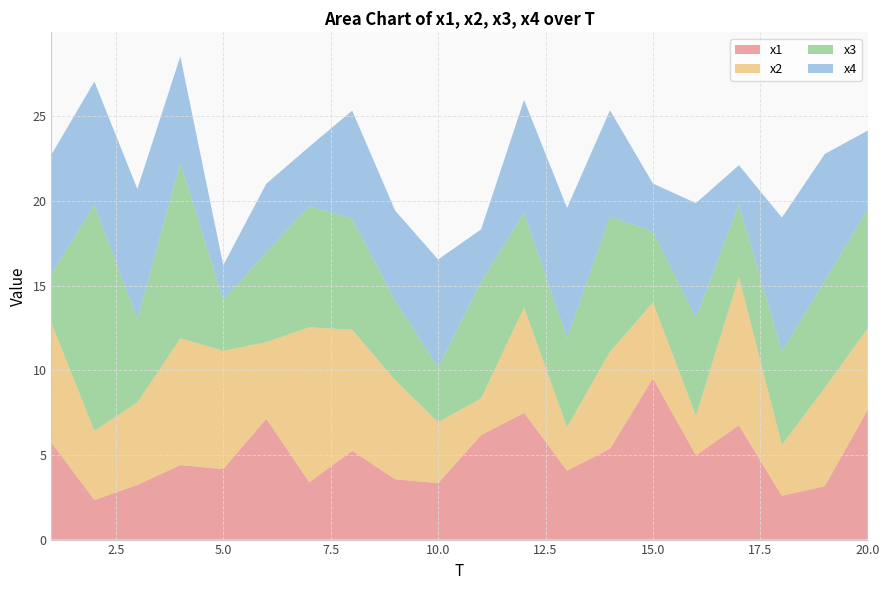

Reading left to right, transcribe all the data shown in this chart.

x1: 1=5.7	2=2.3	3=3.2	4=4.4	5=4.2	6=7.1	7=3.4	8=5.2	9=3.6	10=3.3	11=6.2	12=7.5	13=4.1	14=5.4	15=9.5	16=5.0	17=6.8	18=2.6	19=3.2	20=7.7
x2: 1=7.1	2=4.1	3=4.9	4=7.5	5=7.0	6=4.5	7=9.2	8=7.1	9=5.9	10=3.6	11=2.2	12=6.2	13=2.6	14=5.7	15=4.5	16=2.3	17=8.8	18=3.0	19=5.8	20=4.8
x3: 1=2.9	2=13.3	3=4.9	4=10.3	5=3.0	6=5.3	7=7.2	8=6.6	9=4.7	10=3.2	11=6.9	12=5.6	13=5.3	14=8.0	15=4.2	16=5.8	17=4.3	18=5.5	19=6.3	20=7.1
x4: 1=7.1	2=7.3	3=7.7	4=6.3	5=2.0	6=4.1	7=3.5	8=6.4	9=5.3	10=6.4	11=3.1	12=6.7	13=7.7	14=6.3	15=2.8	16=6.8	17=2.3	18=7.9	19=7.5	20=4.6